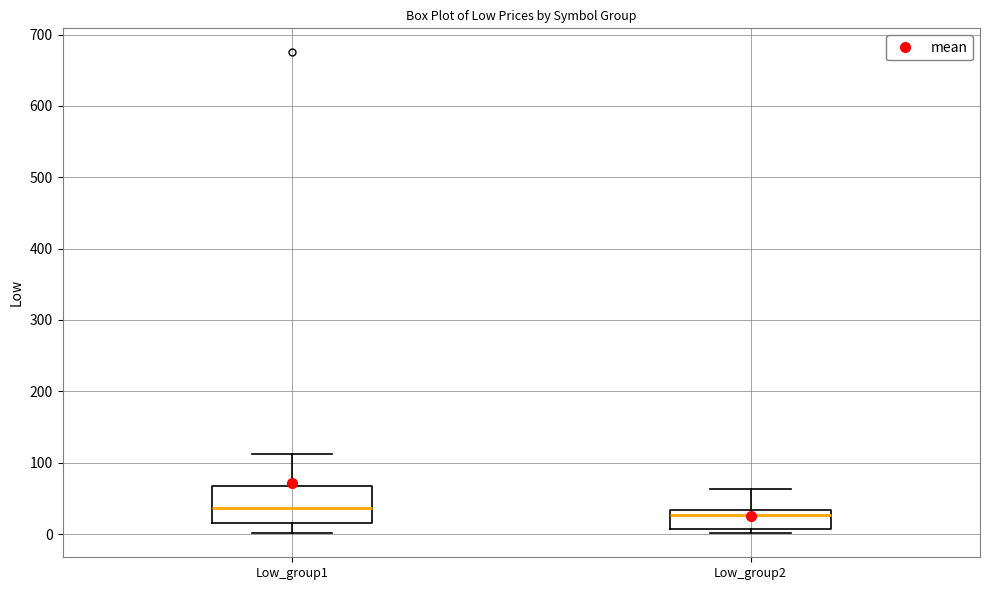

Reading left to right, transcribe this box plot: for each box, give where its median line is, the range the box spans, and where its two whiskers end, as read against the y-axis. The values are not printed on the chart, so give them approximately, as read against the axis.

Low_group1: median 40, box 20 to 70, whiskers 0 to 110
Low_group2: median 30 (just below the box's upper edge), box 10 to 30, whiskers 0 to 60